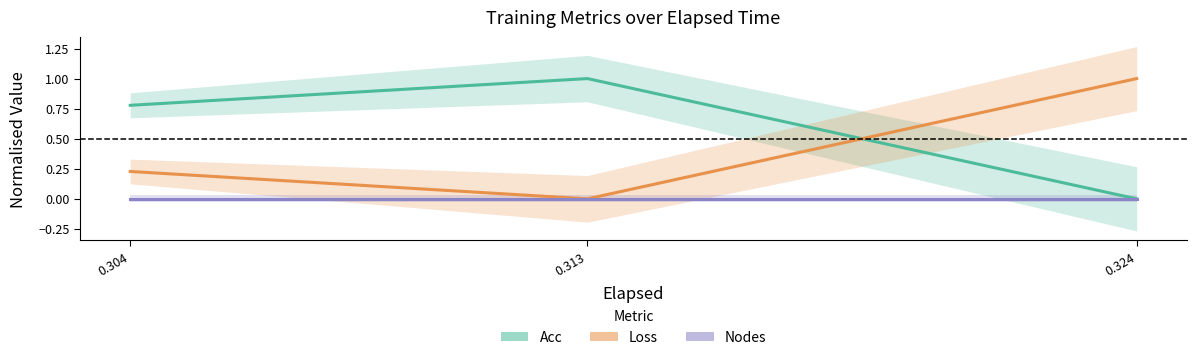

Count the number of categories in the chart.

3